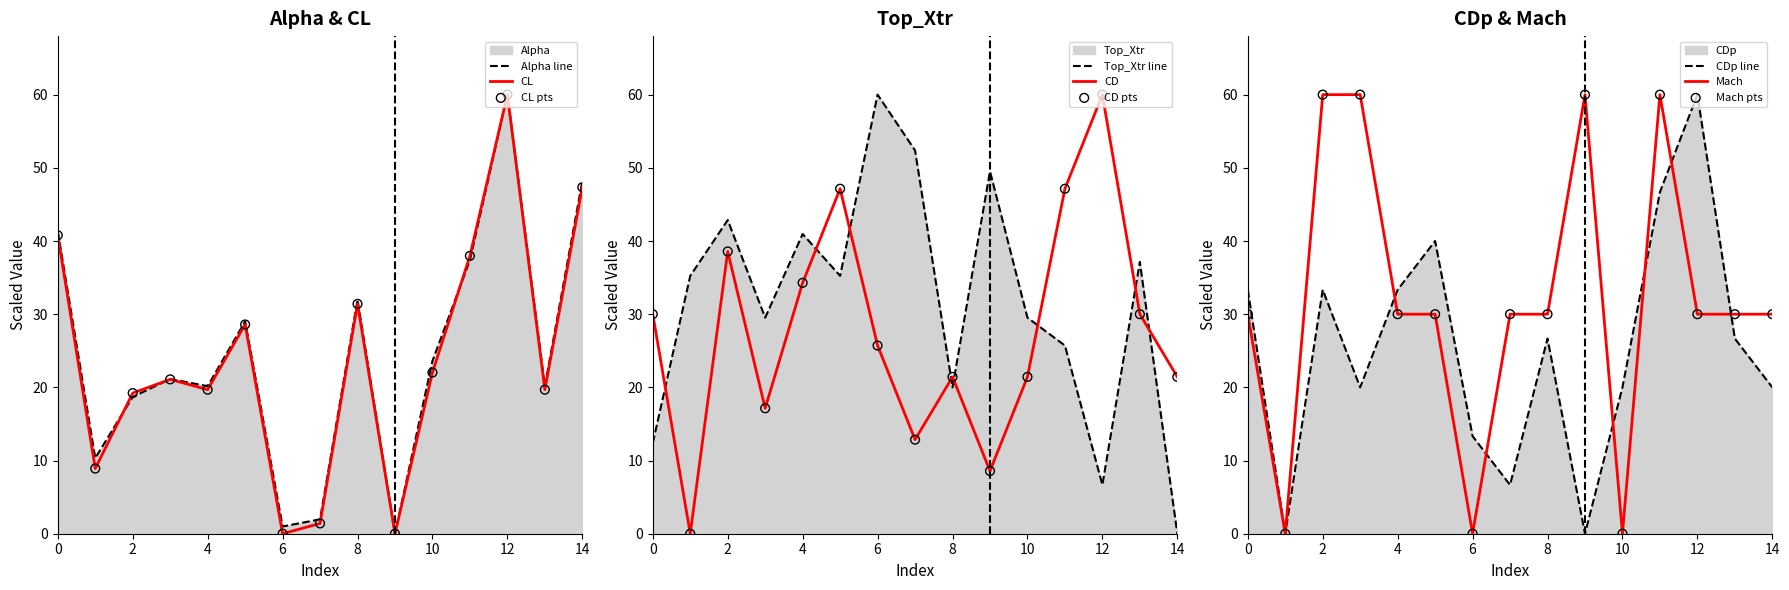

What is the total value across all series at 4?

178.4